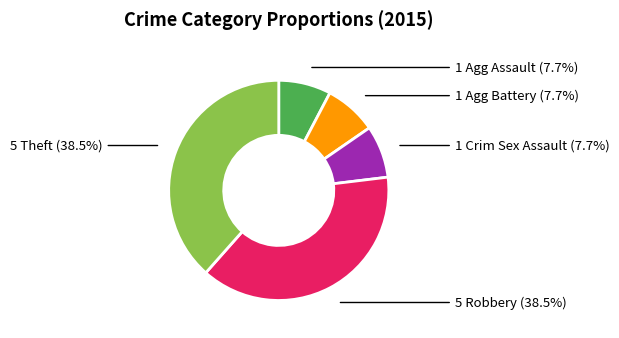

Does any single category account for the majority?

No